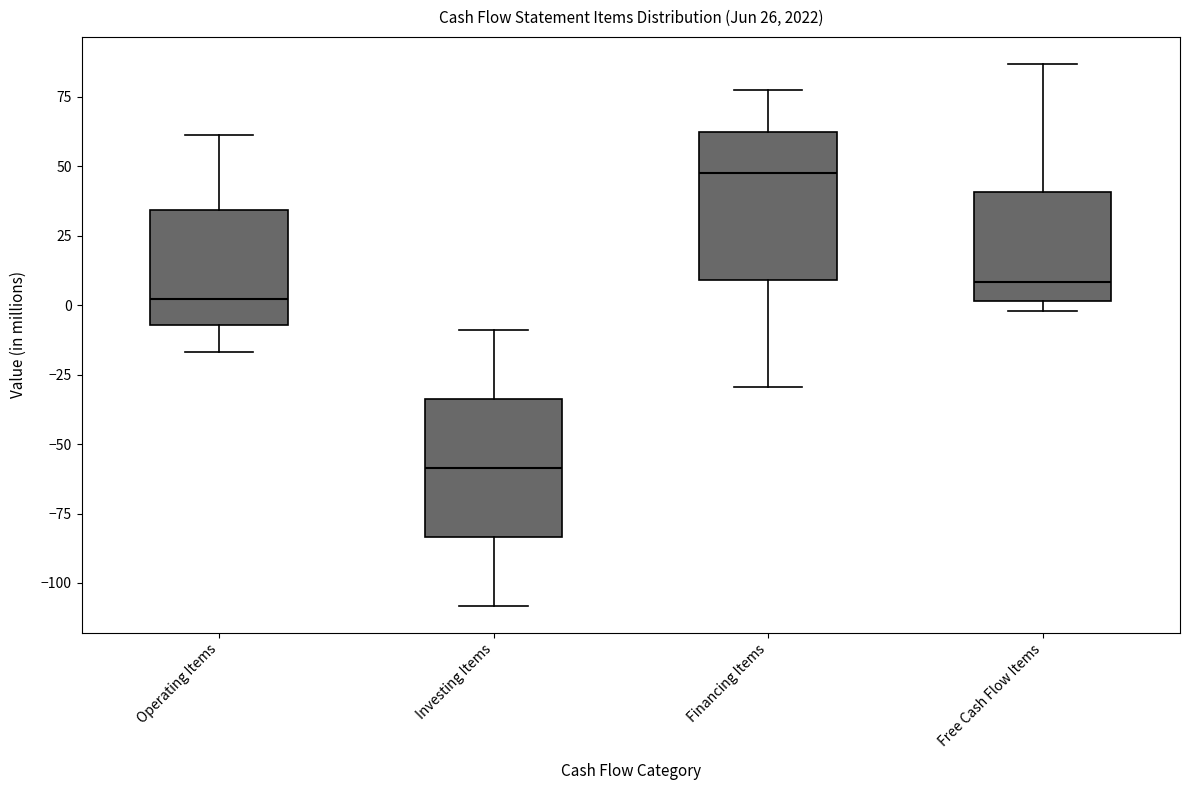

Which box's median line is the highest?

Financing Items